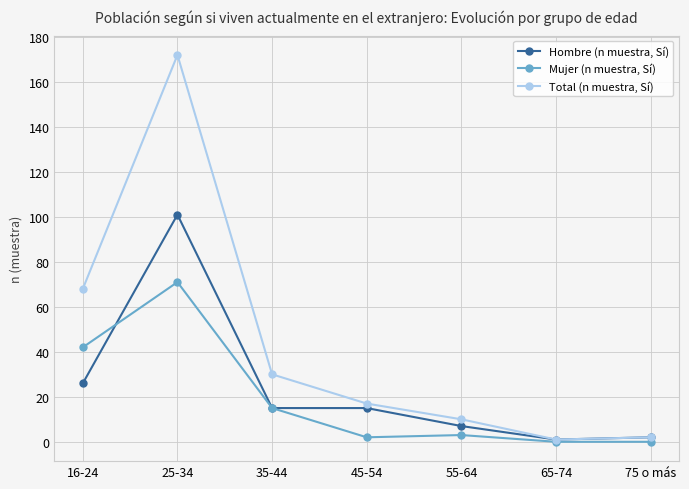

Where is the first local maximum for Hombre (n muestra, Sí)?

25-34